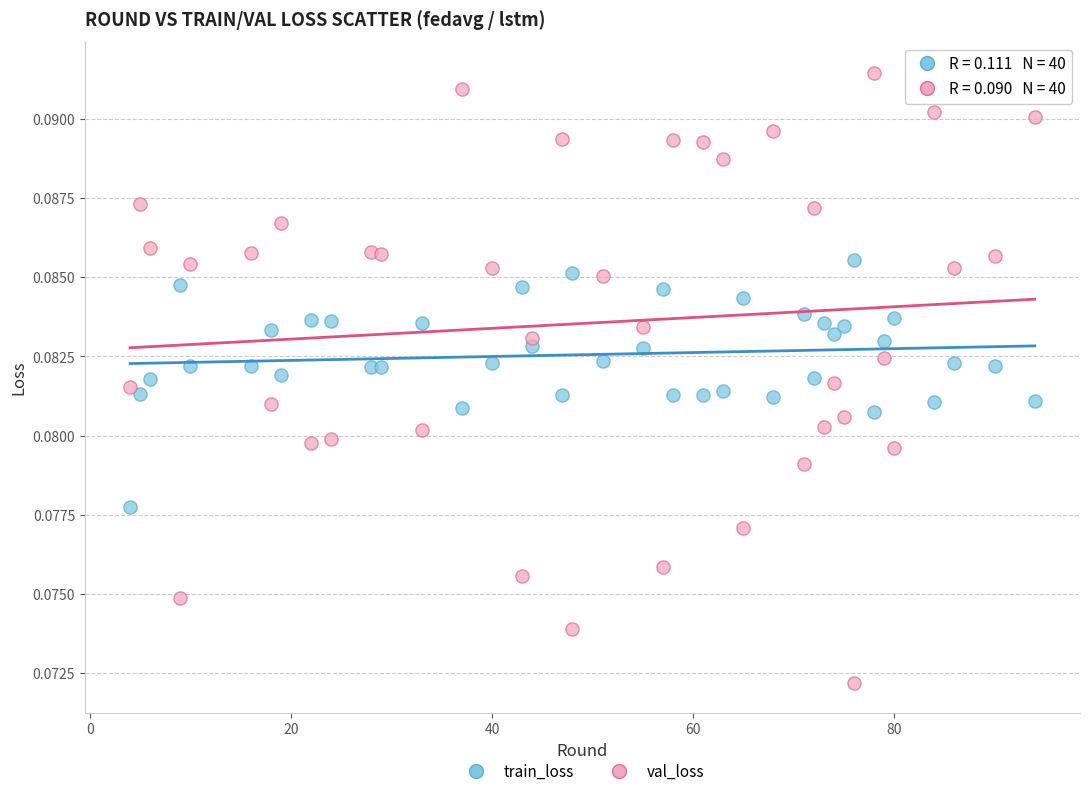

Which series has the largest Y range (max minus min)?

val_loss